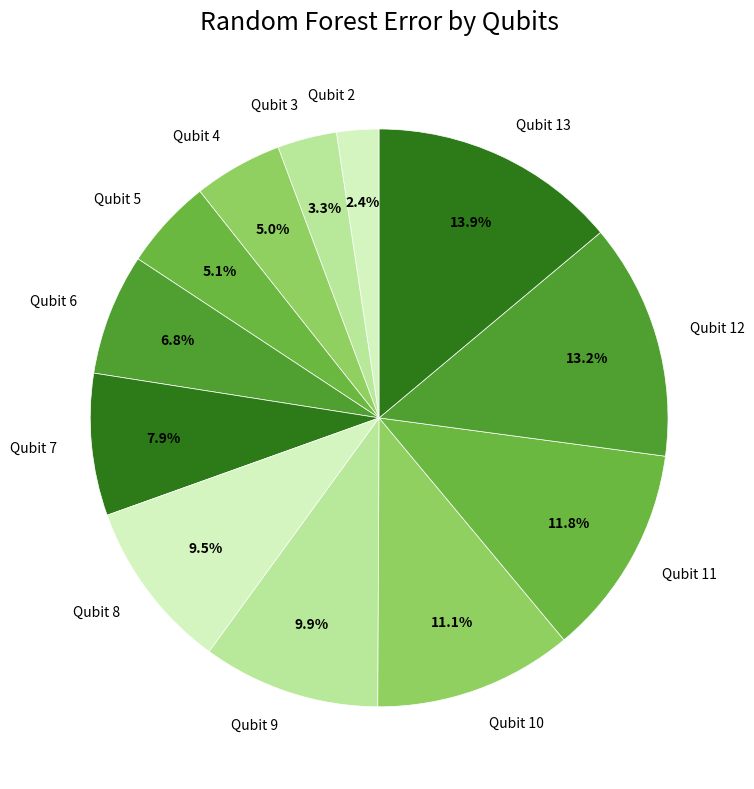

What is the largest slice in the pie chart?

Qubit 13